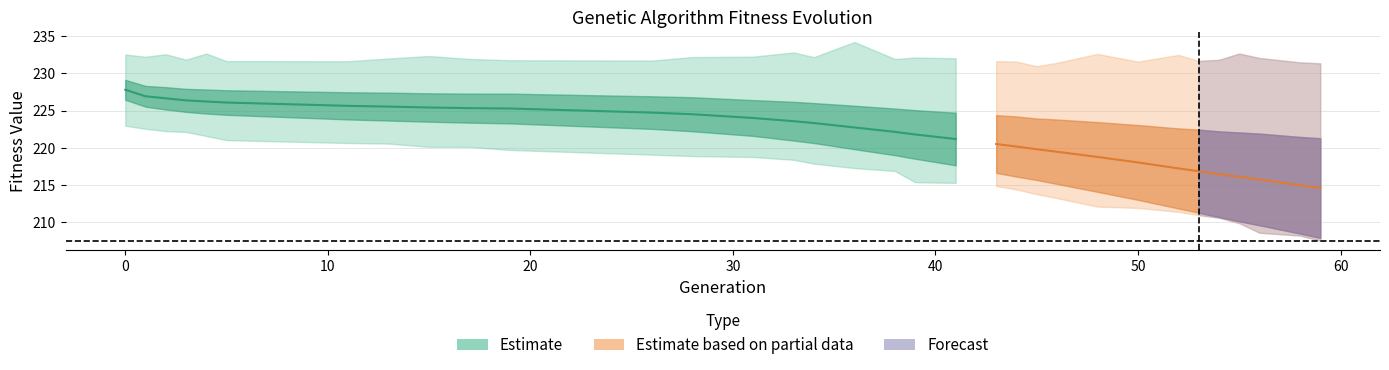

True or false: min and std intersect in this chart.

False